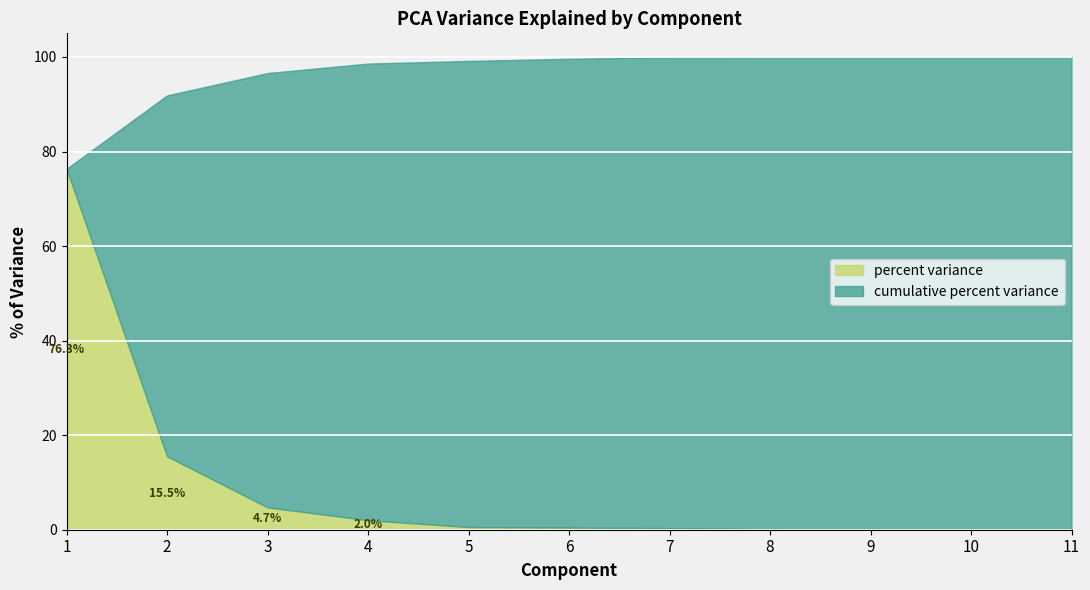

What is the total value across all series at 1?

76.3